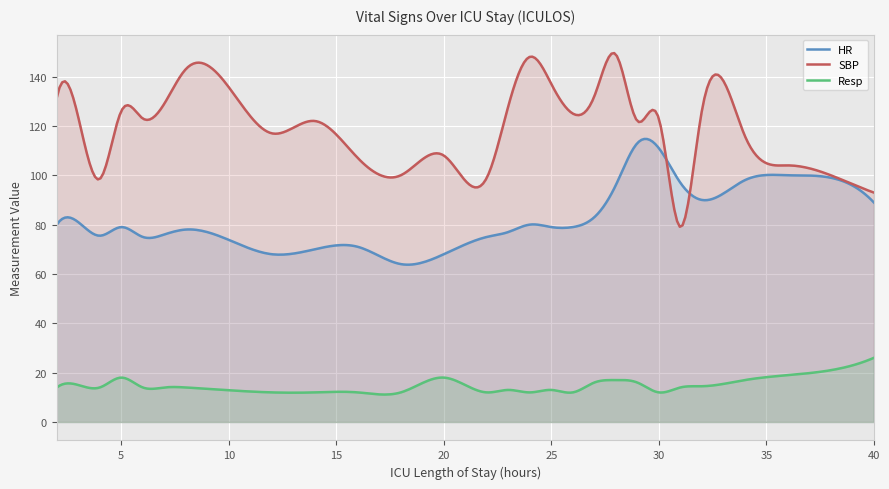

Which series changed the most between 8 and 18?

SBP